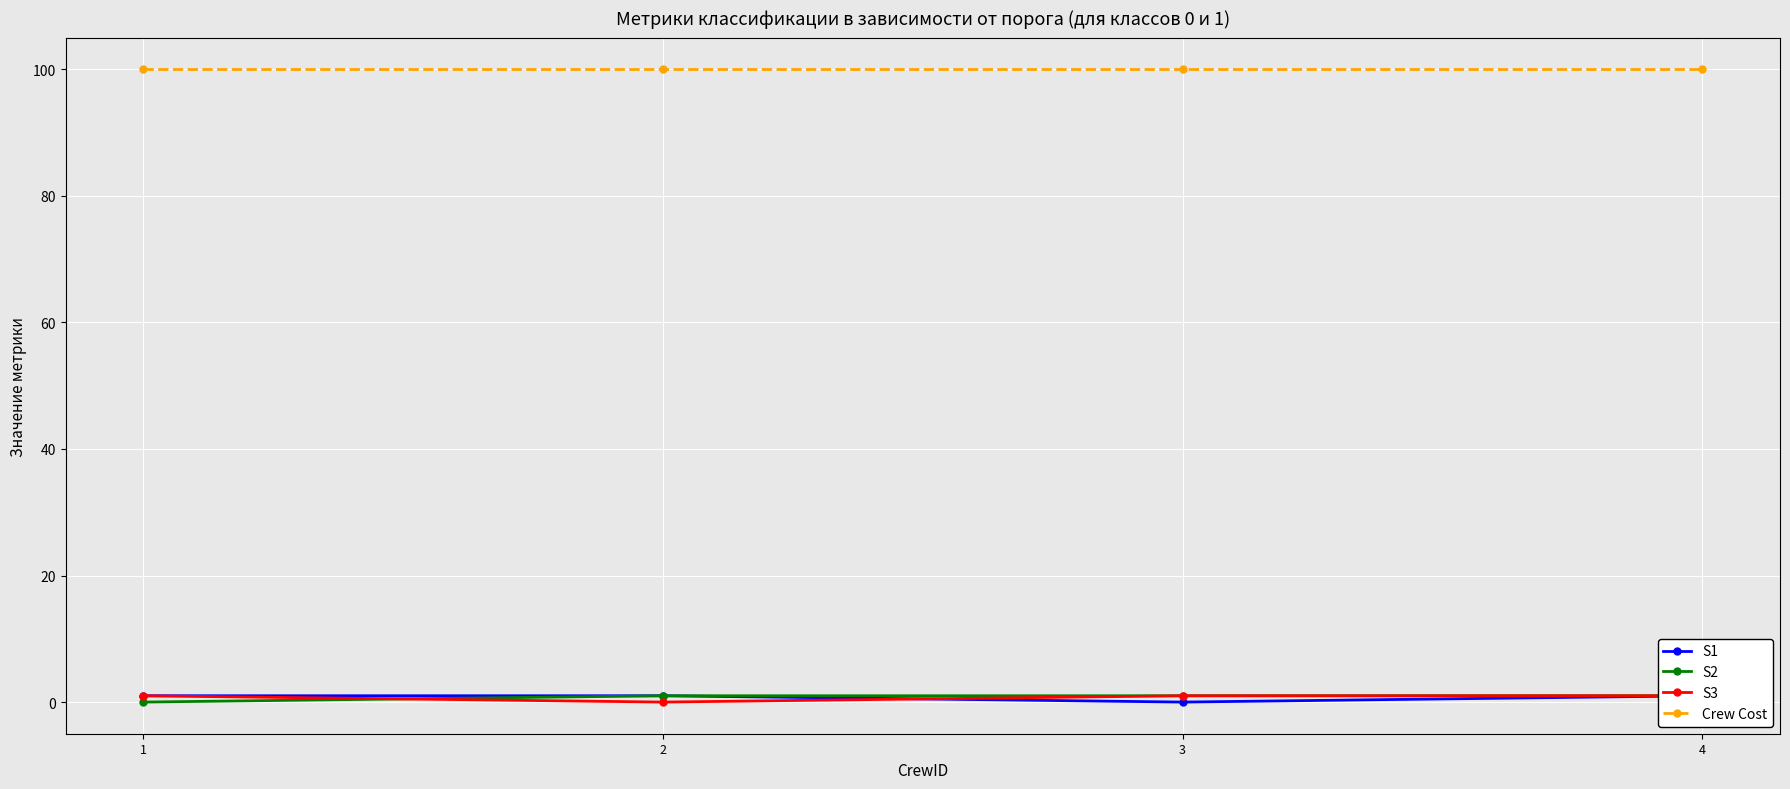

Which category has the lowest value across all series?

3